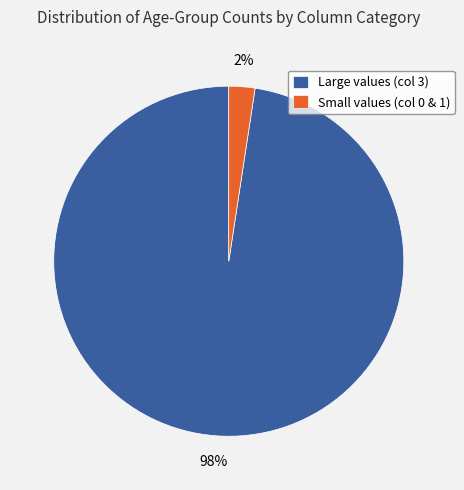

To the nearest percent, what portion does Large values (col 3) represent?

98%